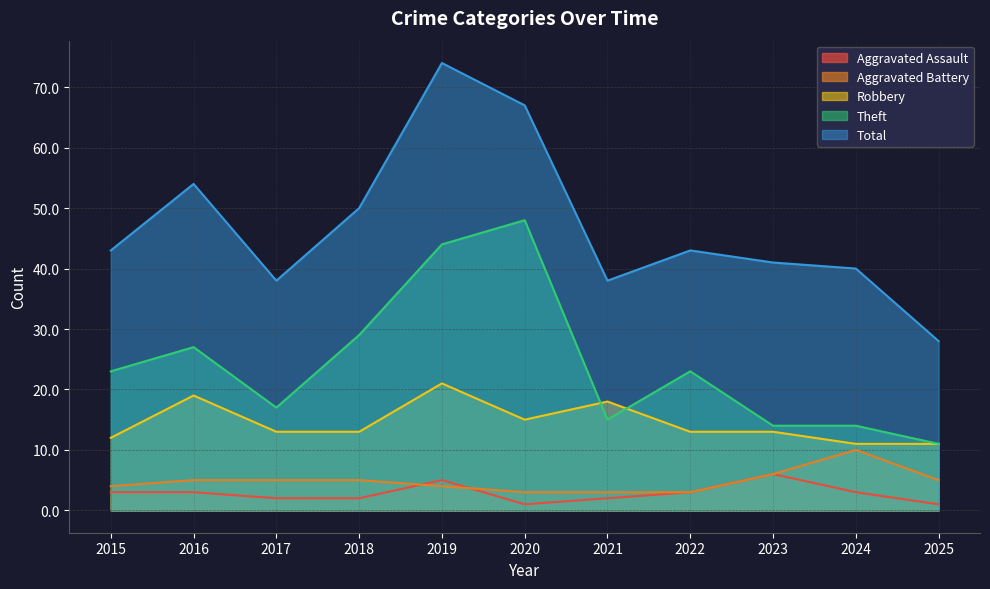

Which series has the largest range (max minus min)?

Total